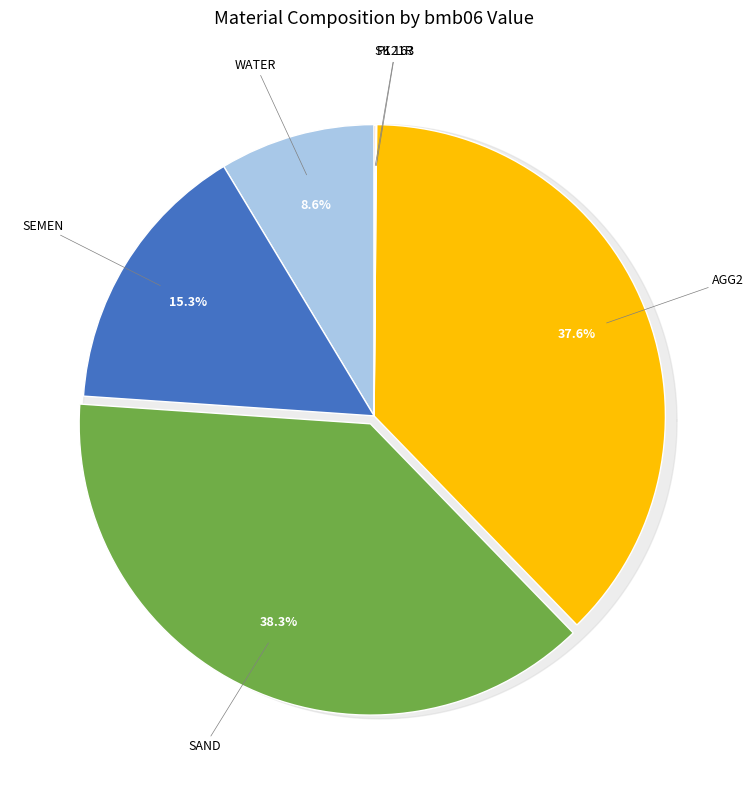

What is the change in value from AGG2 to P121R?

-869.9